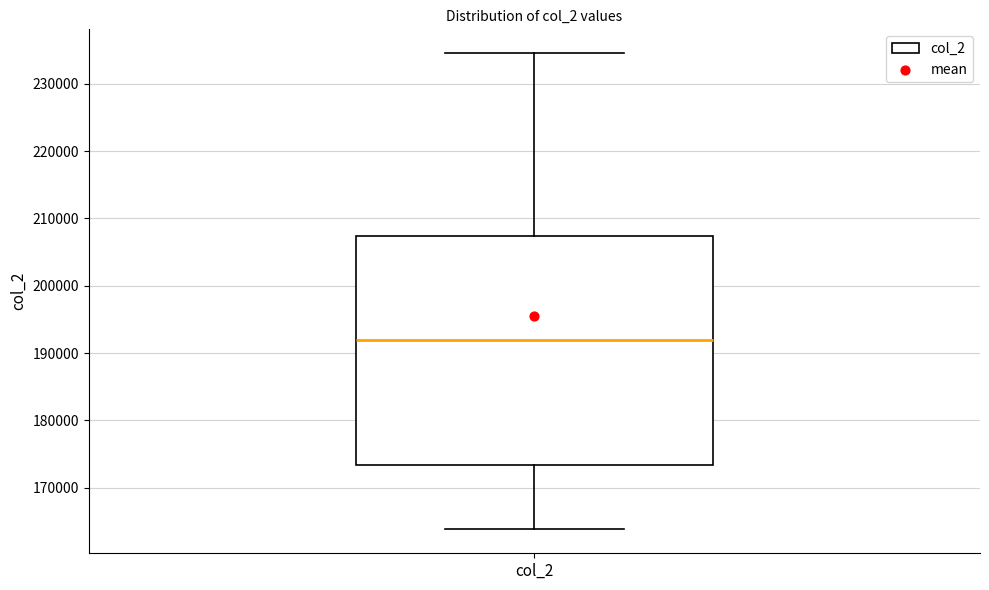

Where does the median line of the box for col_2 sit on the y-axis? The values are not printed on the chart, so give them approximately, as read against the axis.

192000